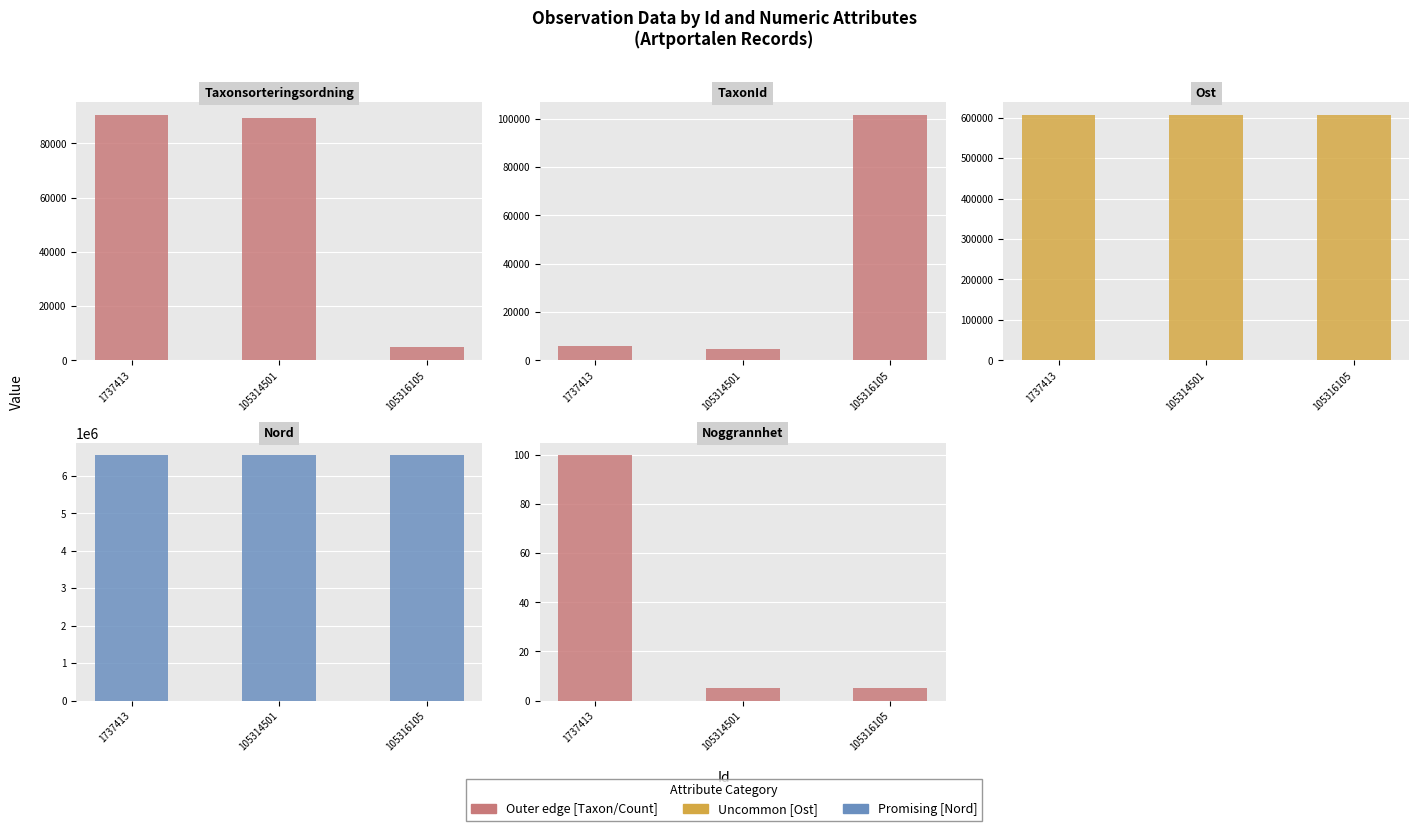

What is the average value of the Taxonsorteringsordning series?

61619.0